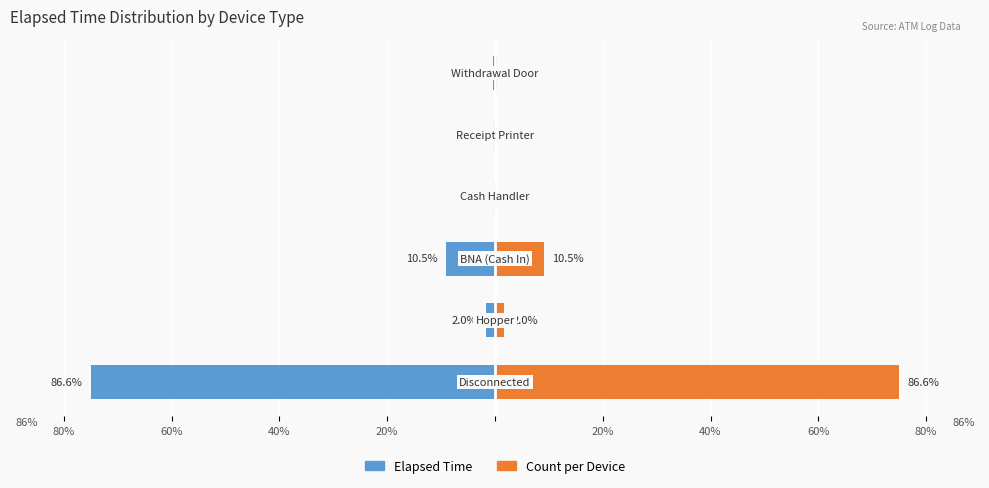

The value of Elapsed Time at 80% is -75.0. True or false?

True